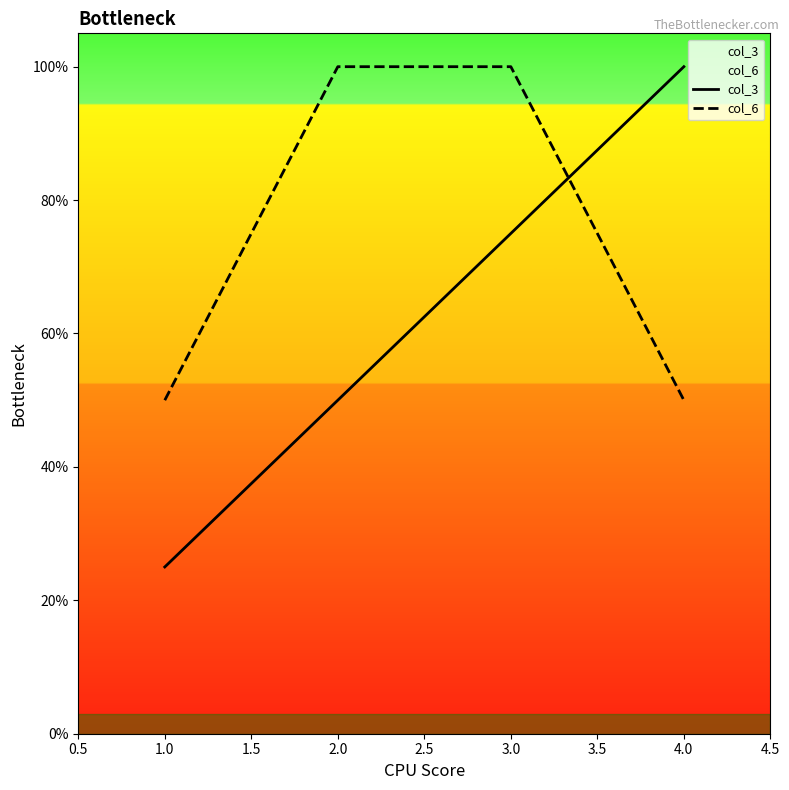

True or false: col_3 has more than 0 points higher than both neighbors.

False